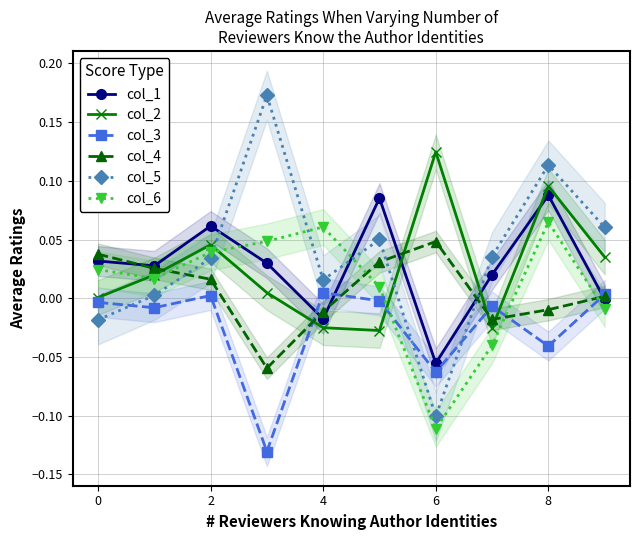

What are all the series names shown in the legend?

col_1, col_2, col_3, col_4, col_5, col_6